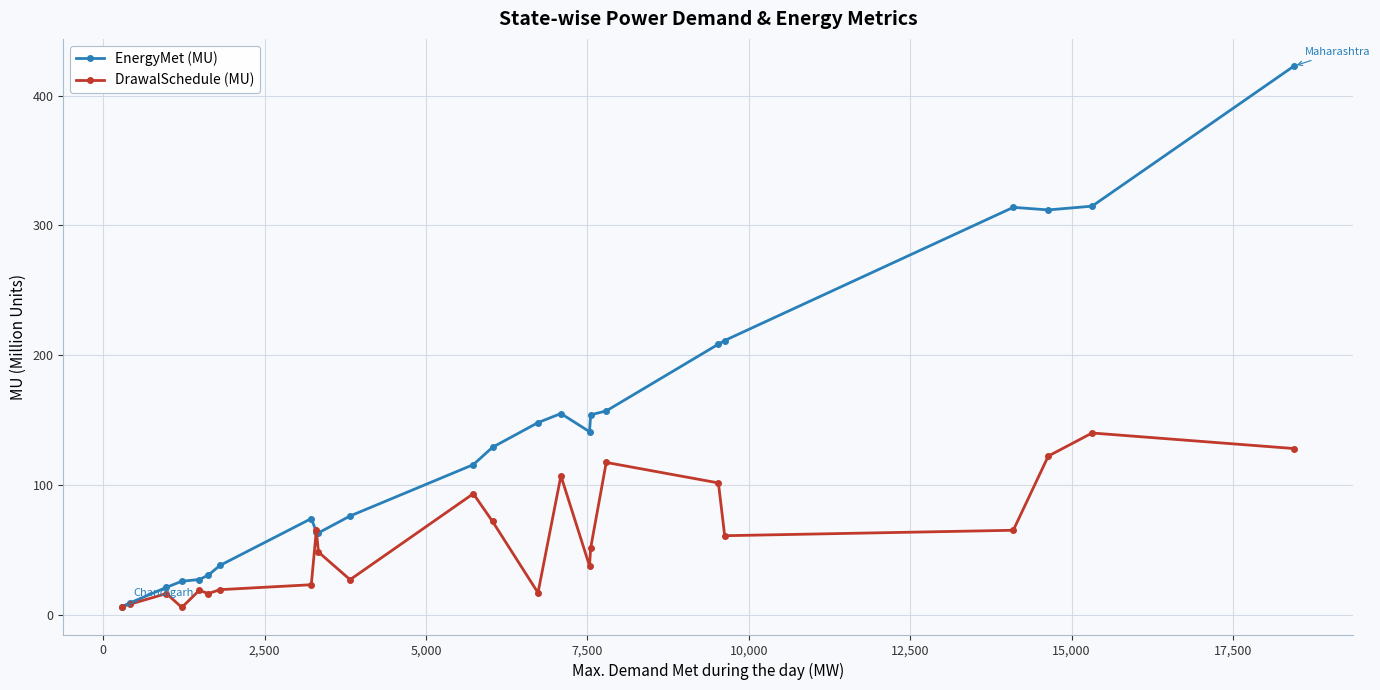

How many lines are shown in the chart?

2